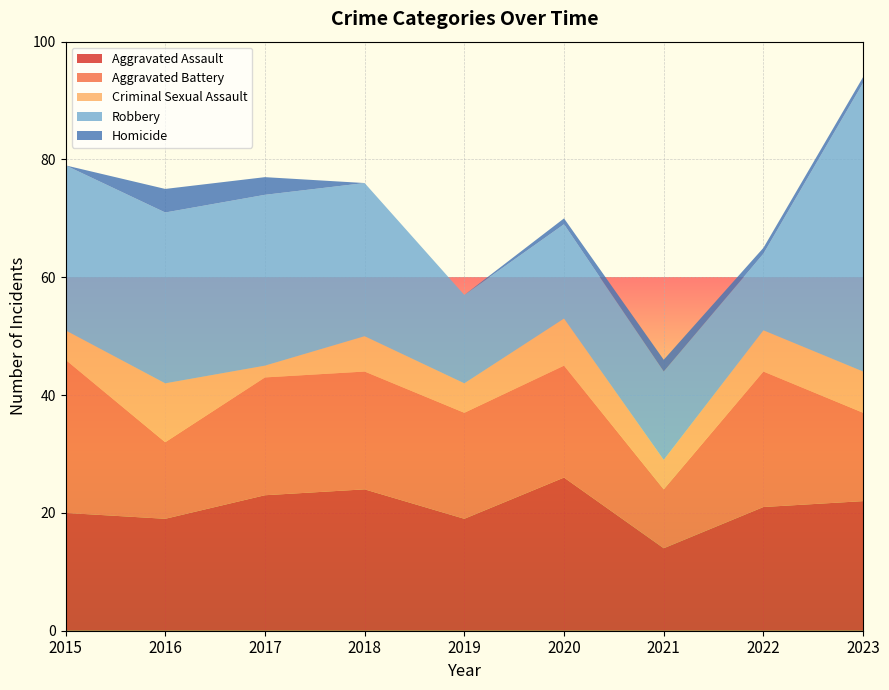

Reading right to left, what are all the values shown in this chart?

Aggravated Assault: 2023=22	2022=21	2021=14	2020=26	2019=19	2018=24	2017=23	2016=19	2015=20
Aggravated Battery: 2023=15	2022=23	2021=10	2020=19	2019=18	2018=20	2017=20	2016=13	2015=26
Criminal Sexual Assault: 2023=7	2022=7	2021=5	2020=8	2019=5	2018=6	2017=2	2016=10	2015=5
Robbery: 2023=49	2022=13	2021=15	2020=16	2019=15	2018=26	2017=29	2016=29	2015=28
Homicide: 2023=1	2022=1	2021=2	2020=1	2019=0	2018=0	2017=3	2016=4	2015=0